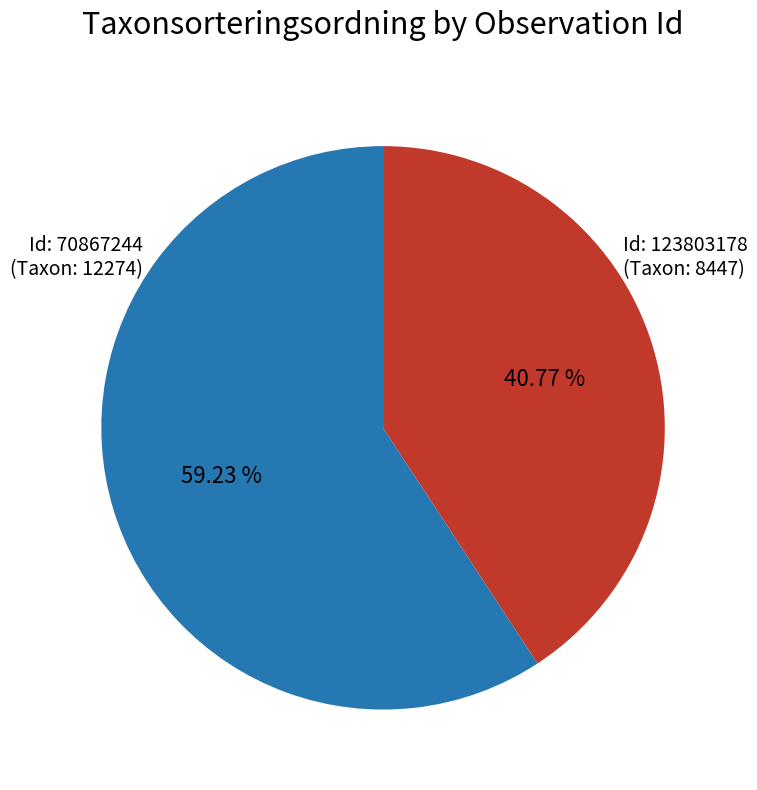

To the nearest percent, what is the average slice percentage?

50%